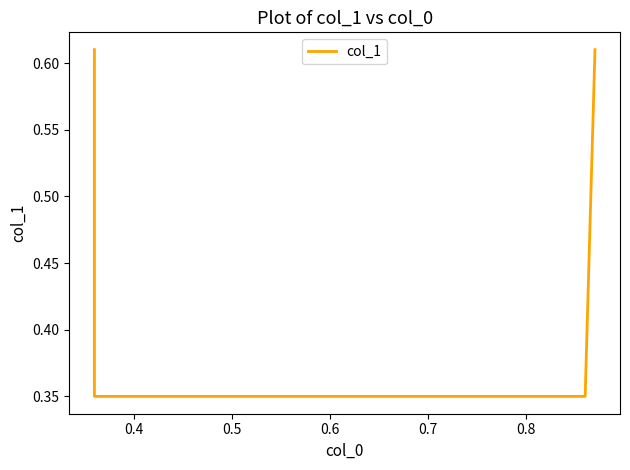

What is the value of the 1st point from the left?

0.6